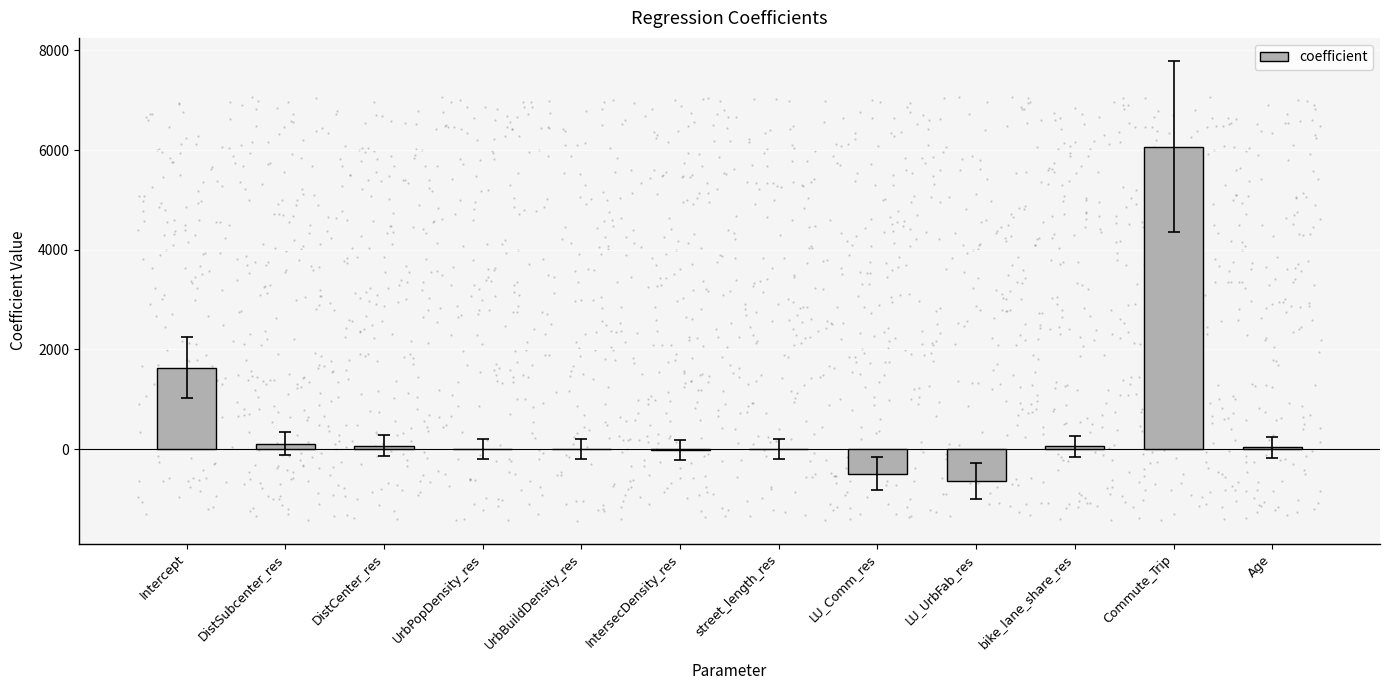

Between Age and street_length_res, which is larger?

Age